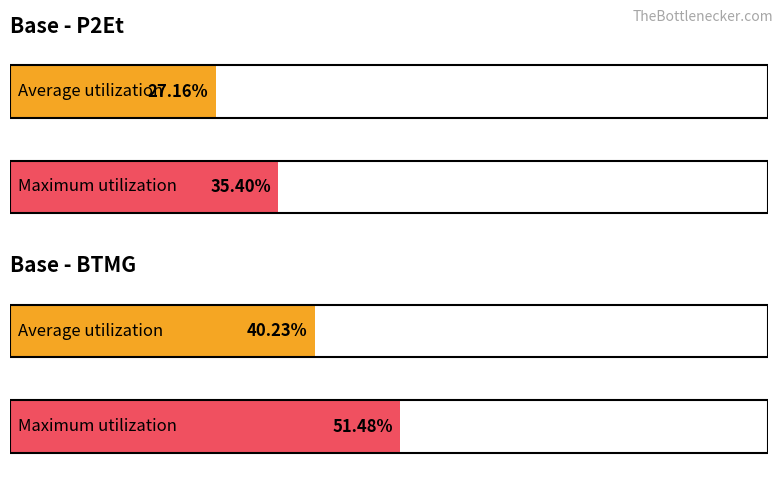

How many groups of bars are there?

4